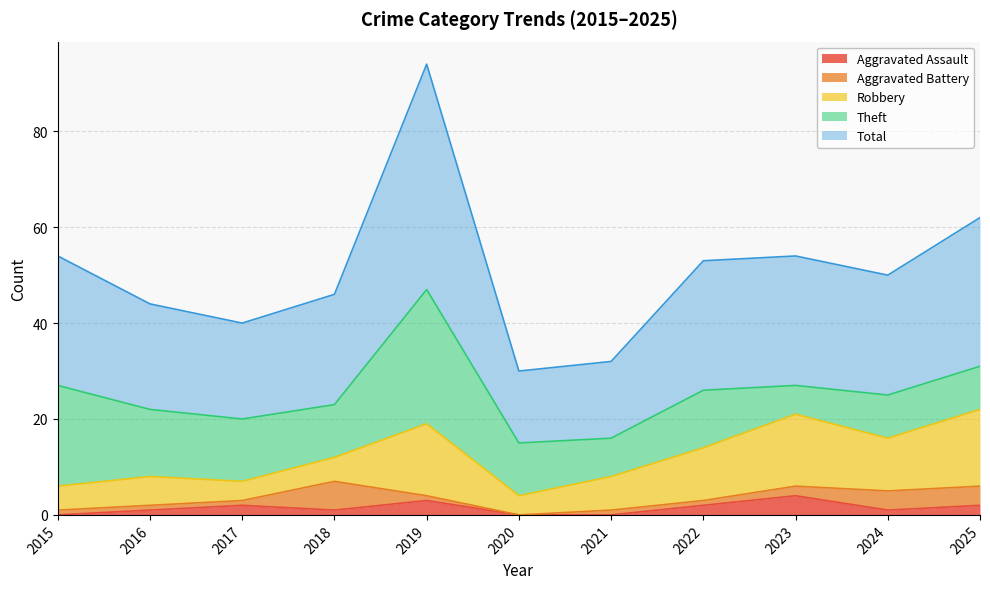

What is the difference between the highest and lowest values at 2021?

16